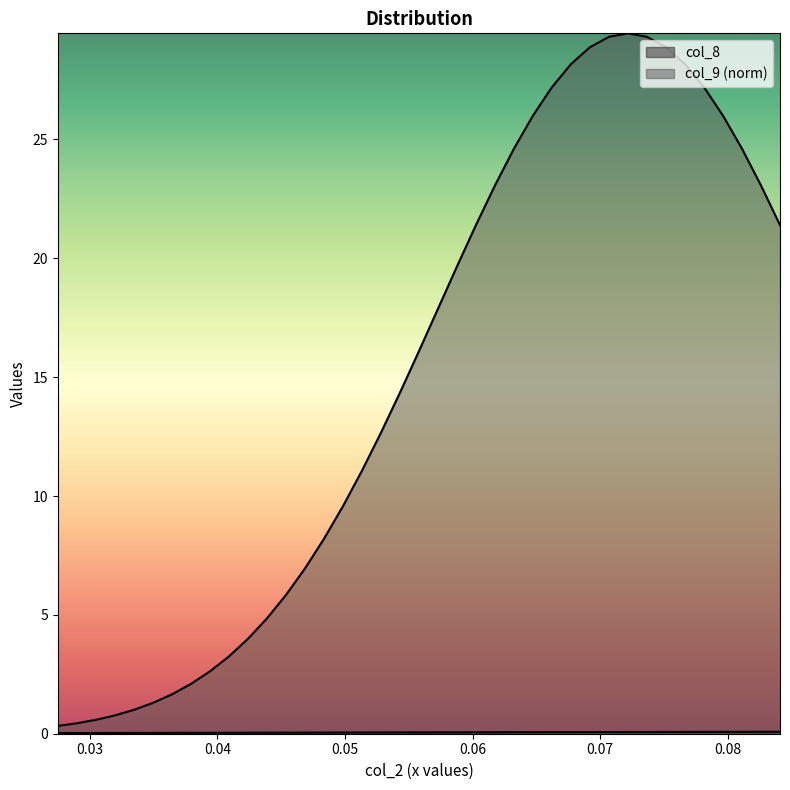

Reading left to right, extract all data points from this chart.

col_8: 0.027495028274749686=0.0	0.028984390101217464=0.0	0.03047375192768524=0.0	0.03196311375415302=0.0	0.0334524755806208=0.0	0.034941837407088575=0.0	0.03643119923355635=0.0	0.03792056106002413=0.0	0.03940992288649191=0.0	0.040899284712959685=0.0	0.04238864653942746=0.0	0.04387800836589524=0.0	0.04536737019236302=0.0	0.046856732018830796=0.0	0.048346093845298574=0.0	0.04983545567176635=0.0	0.05132481749823413=0.1	0.05281417932470191=0.1	0.054303541151169685=0.1	0.05579290297763746=0.1	0.05728226480410524=0.1	0.05877162663057302=0.1	0.060260988457040796=0.1	0.06175035028350857=0.1	0.06323971210997635=0.1	0.06472907393644413=0.1	0.0662184357629119=0.1	0.06770779758937968=0.1	0.06919715941584746=0.1	0.07068652124231524=0.1	0.07217588306878302=0.1	0.0736652448952508=0.1	0.07515460672171857=0.1	0.07664396854818635=0.1	0.07813333037465413=0.1	0.0796226922011219=0.1	0.08111205402758968=0.1	0.08260141585405746=0.1	0.08409077768052524=0.1
col_9: 0.027495028274749686=0.3	0.028984390101217464=0.4	0.03047375192768524=0.6	0.03196311375415302=0.8	0.0334524755806208=1.0	0.034941837407088575=1.3	0.03643119923355635=1.7	0.03792056106002413=2.1	0.03940992288649191=2.6	0.040899284712959685=3.2	0.04238864653942746=4.0	0.04387800836589524=4.8	0.04536737019236302=5.8	0.046856732018830796=6.9	0.048346093845298574=8.2	0.04983545567176635=9.6	0.05132481749823413=11.1	0.05281417932470191=12.7	0.054303541151169685=14.3	0.05579290297763746=16.1	0.05728226480410524=17.9	0.05877162663057302=19.7	0.060260988457040796=21.4	0.06175035028350857=23.1	0.06323971210997635=24.6	0.06472907393644413=26.0	0.0662184357629119=27.2	0.06770779758937968=28.2	0.06919715941584746=28.9	0.07068652124231524=29.3	0.07217588306878302=29.5	0.0736652448952508=29.3	0.07515460672171857=28.9	0.07664396854818635=28.2	0.07813333037465413=27.2	0.0796226922011219=26.0	0.08111205402758968=24.6	0.08260141585405746=23.1	0.08409077768052524=21.4